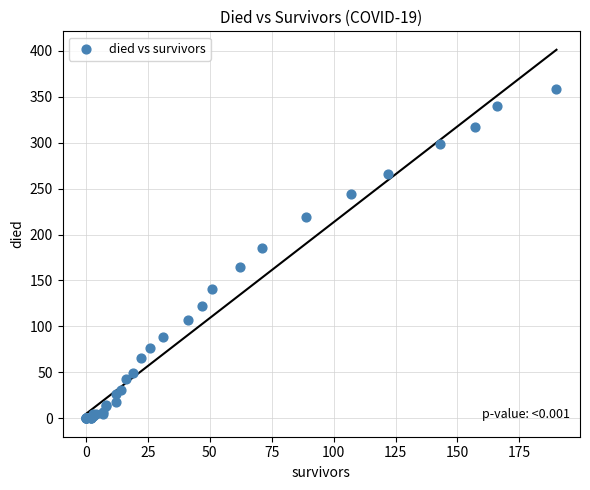

What Y value in the scatter plot is closest to 179?

185